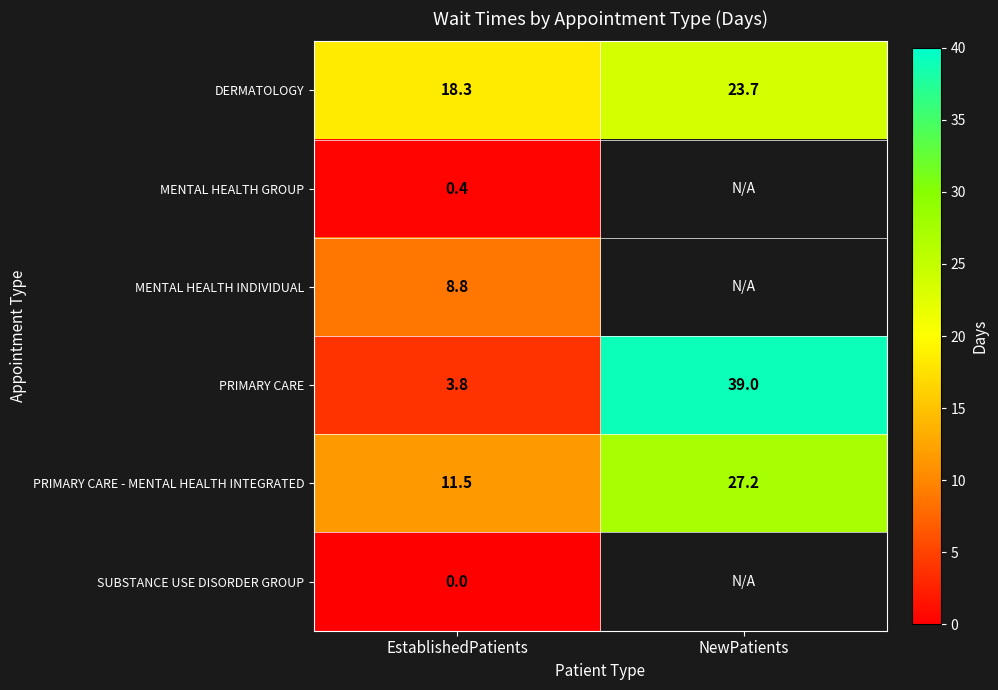

What is the spread (max minus min) of values at EstablishedPatients?

18.3